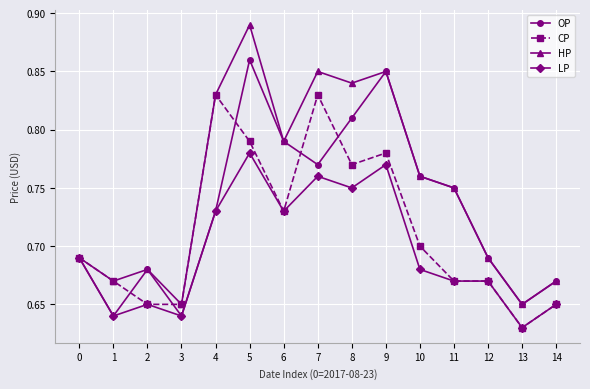

List the series in order of their peak value, highest first.

HP, OP, CP, LP